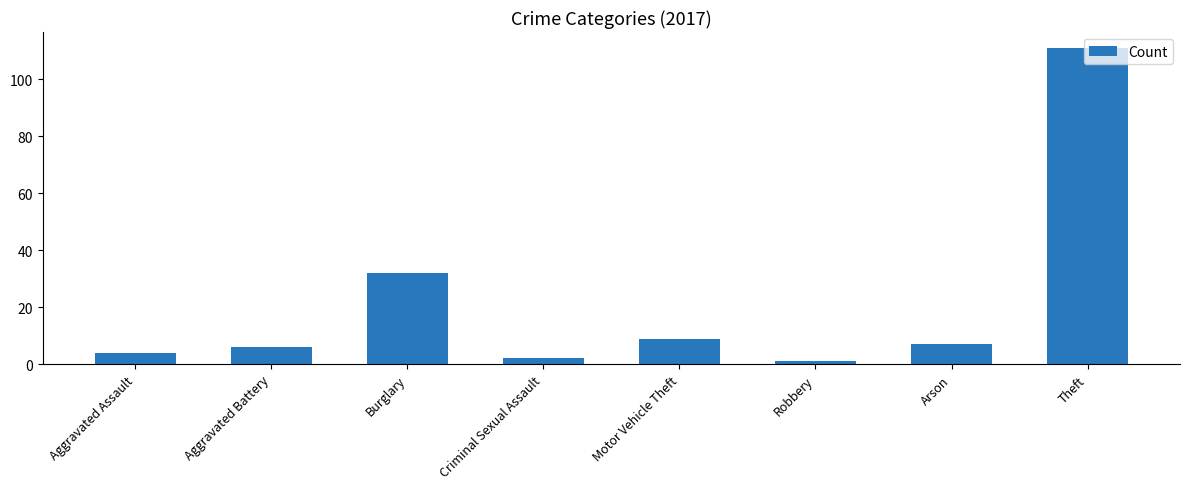

How many distinct data groups are displayed?

1